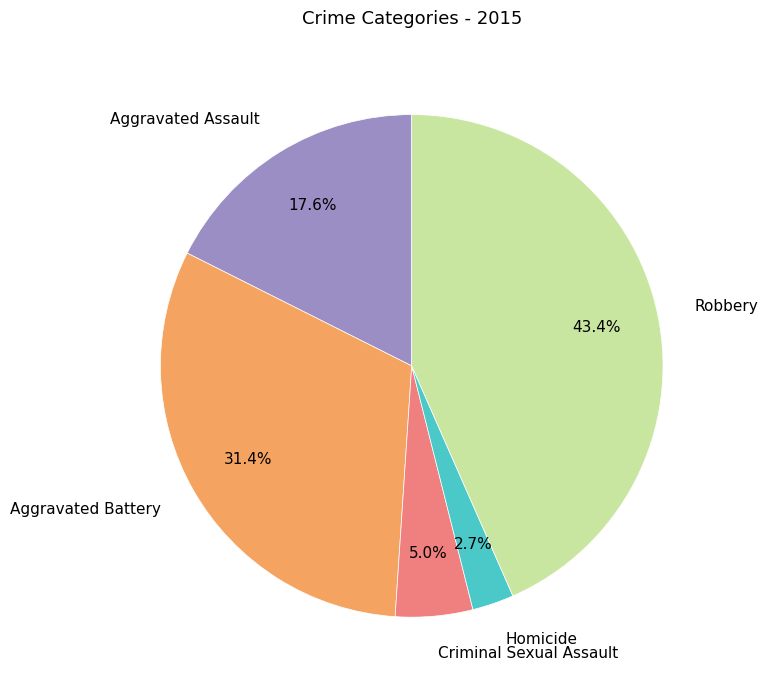

Does any single category account for the majority?

No